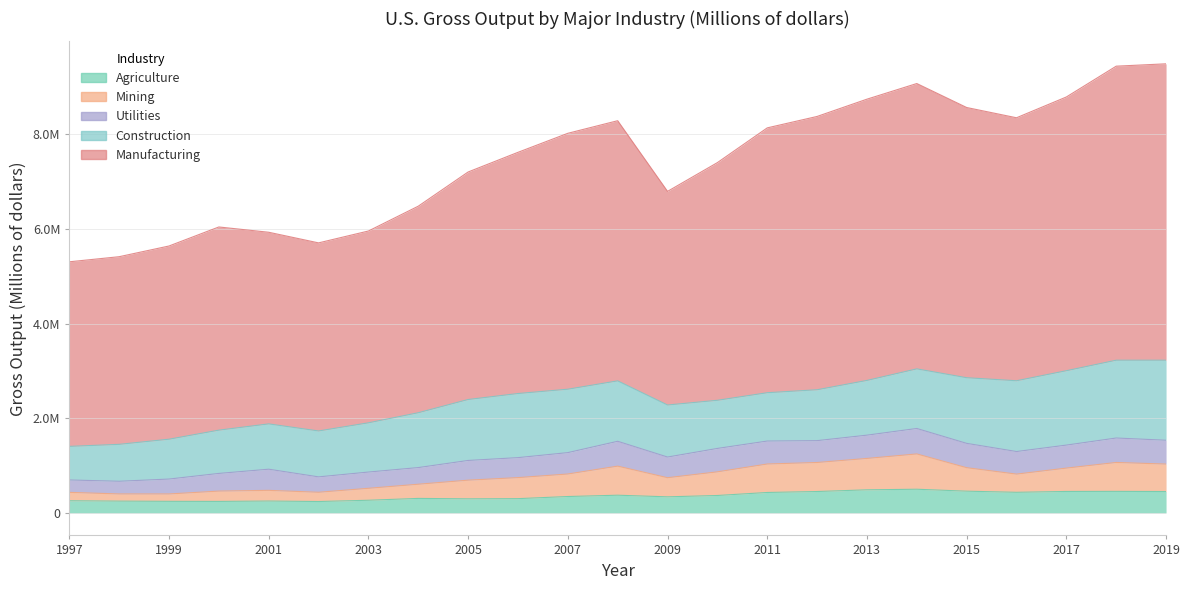

True or false: Manufacturing and Agriculture cross at least once.

False